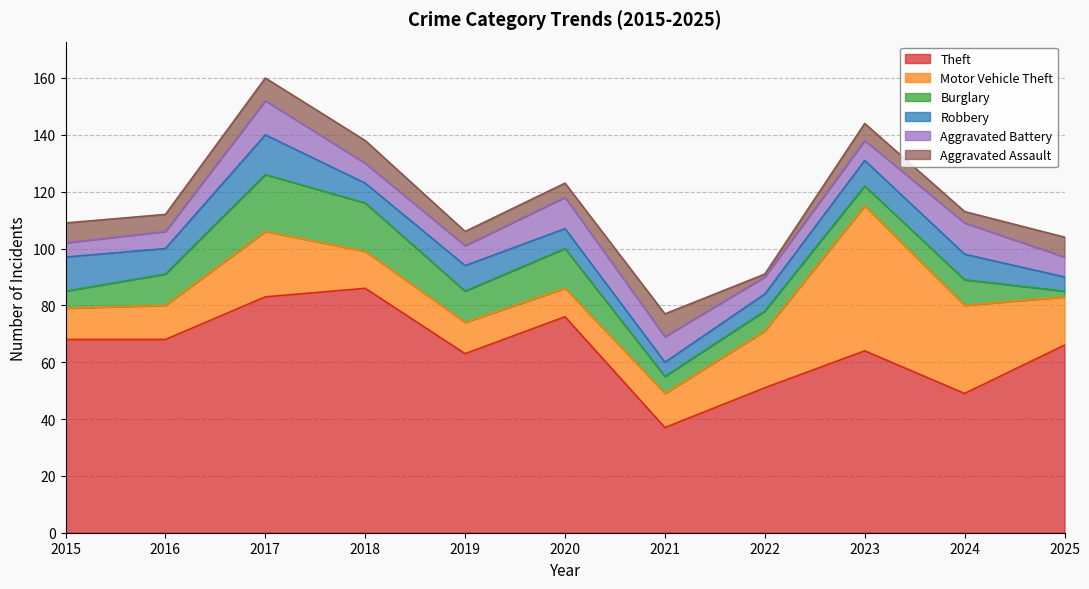

At which category is the sum across all series the highest?

2017